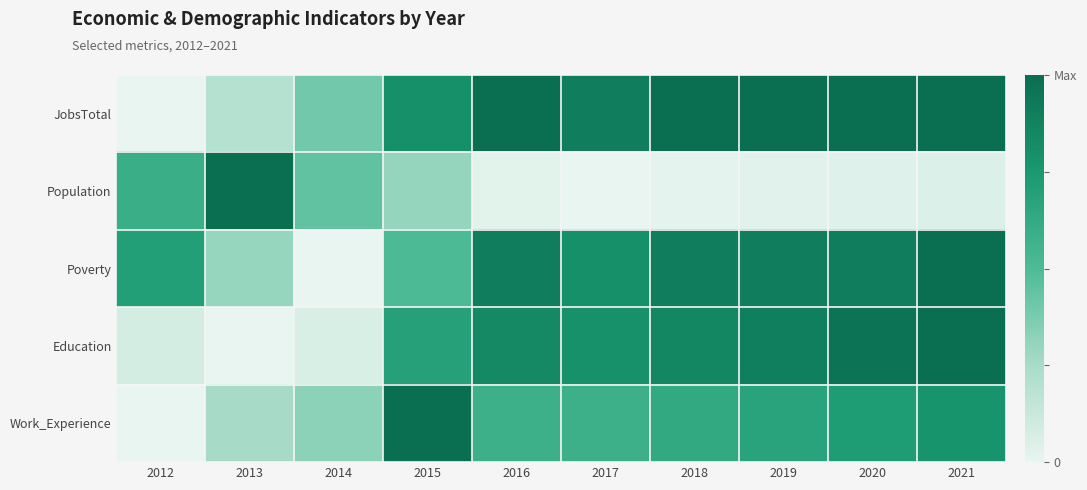

Reading right to left, what are all the values shown in this chart?

JobsTotal: 2021=1.0	2020=1.0	2019=1.0	2018=1.0	2017=0.9	2016=1.0	2015=0.8	2014=0.4	2013=0.2	2012=0.0
Population: 2021=0.0	2020=0.0	2019=0.0	2018=0.0	2017=0.0	2016=0.0	2015=0.3	2014=0.4	2013=1.0	2012=0.6
Poverty: 2021=1.0	2020=0.9	2019=0.9	2018=0.9	2017=0.8	2016=0.9	2015=0.5	2014=0.0	2013=0.3	2012=0.7
Education: 2021=1.0	2020=1.0	2019=0.9	2018=0.9	2017=0.8	2016=0.8	2015=0.7	2014=0.1	2013=0.0	2012=0.1
Work_Experience: 2021=0.8	2020=0.7	2019=0.7	2018=0.6	2017=0.6	2016=0.6	2015=1.0	2014=0.3	2013=0.2	2012=0.0